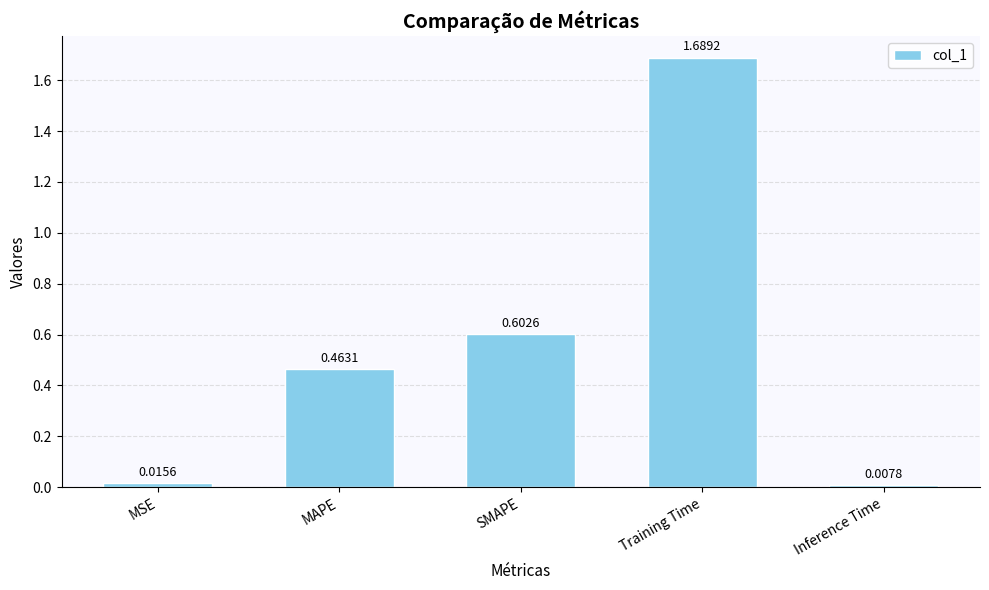

Which label corresponds to the smallest value in the chart?

Inference Time